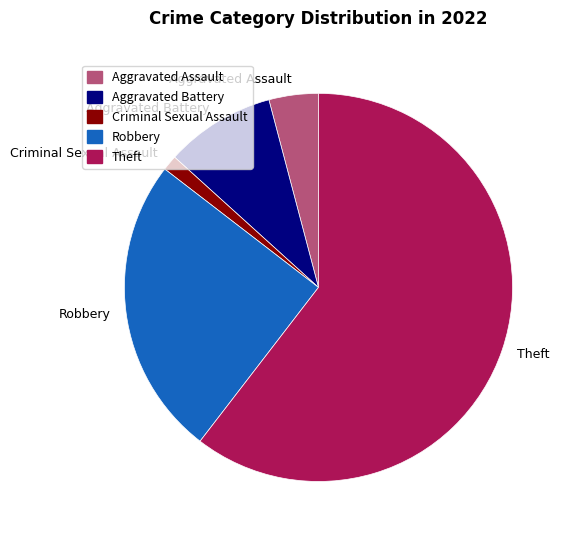

How many segments does this pie chart have?

5